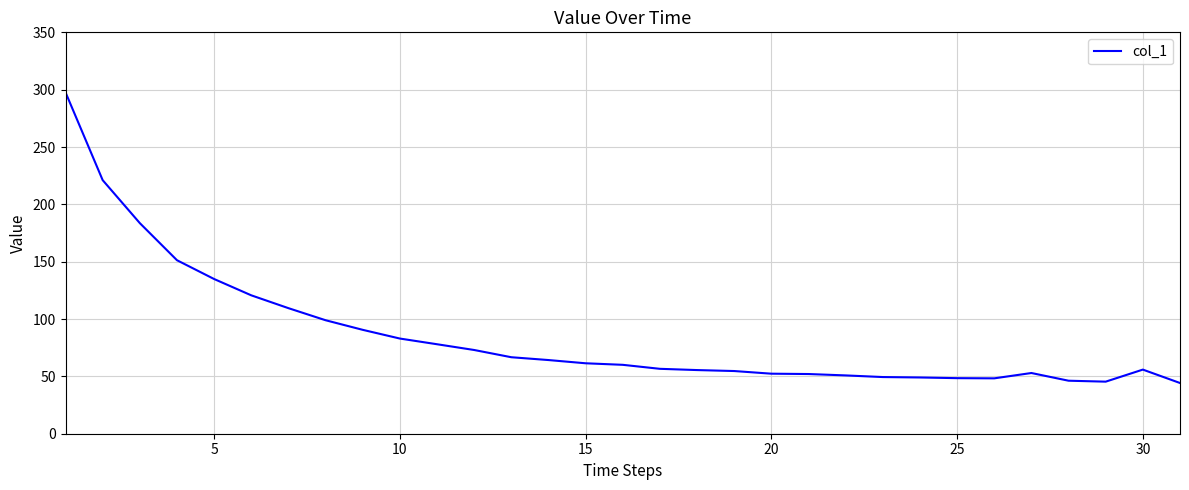

What is the maximum value shown in the chart?

297.7